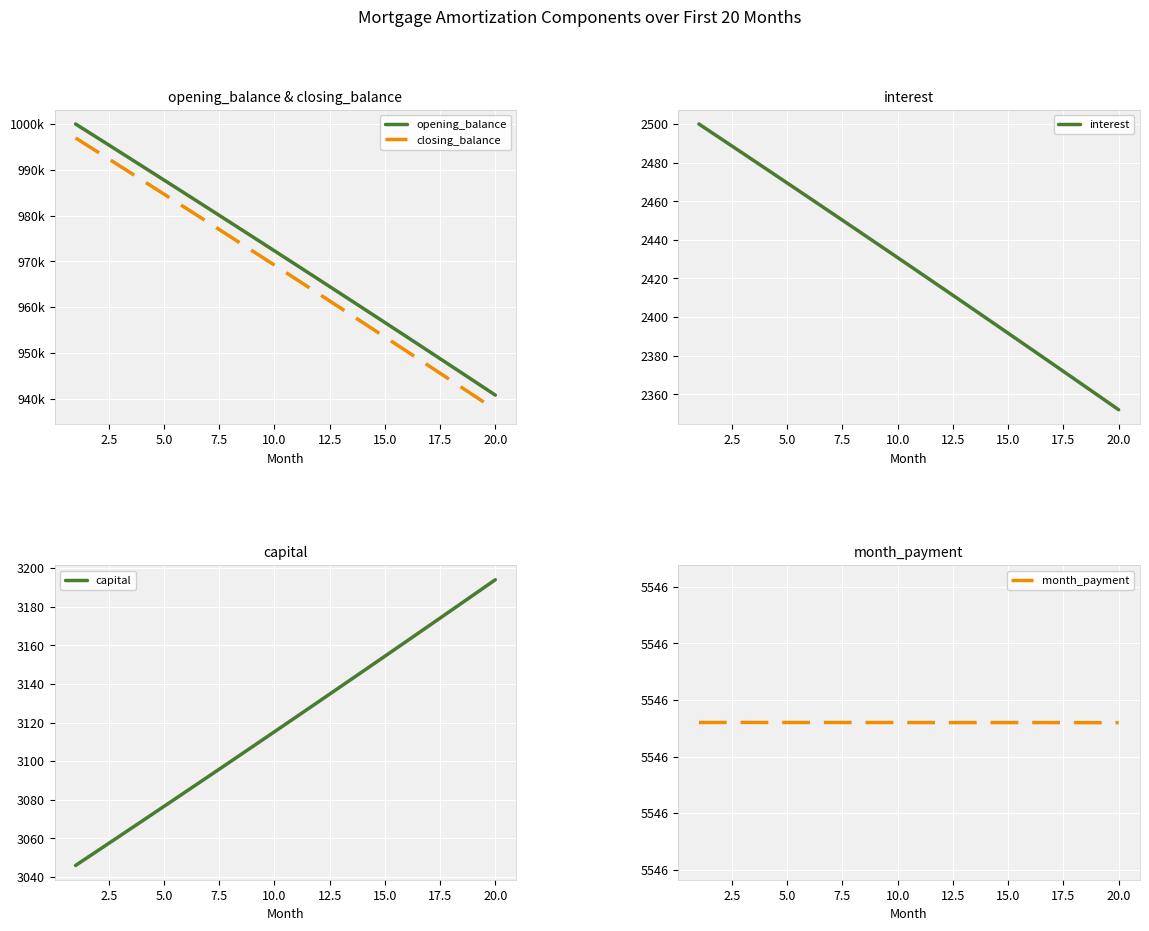

At which label does capital reach its peak?

20.0